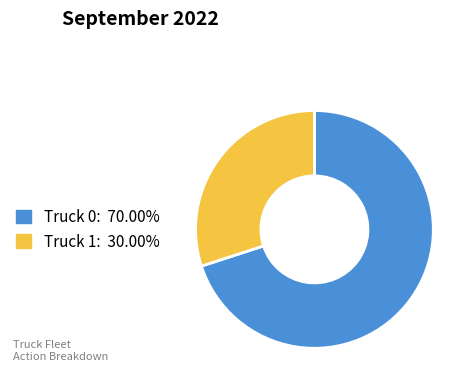

Approximately how many times larger is the value at Truck 1 compared to Truck 0?

0.4